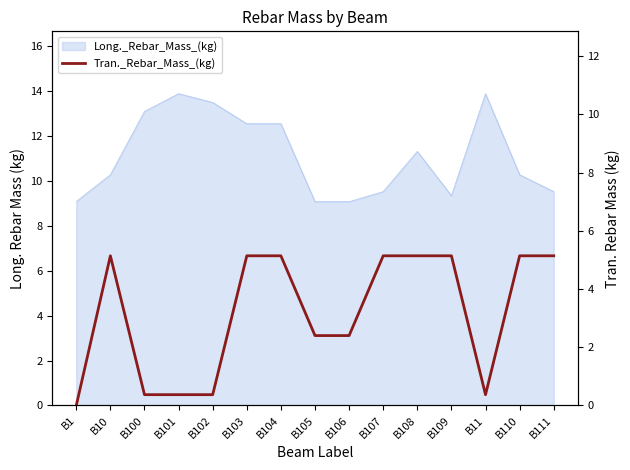

At which category does the data reach its first local valley?

B11